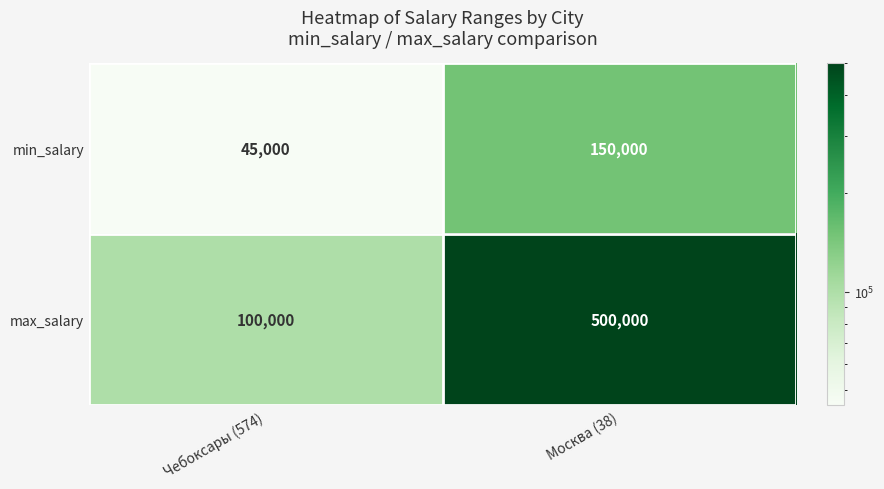

Is the value of max_salary at Чебоксары (574) greater than the value of min_salary at Москва (38)?

No